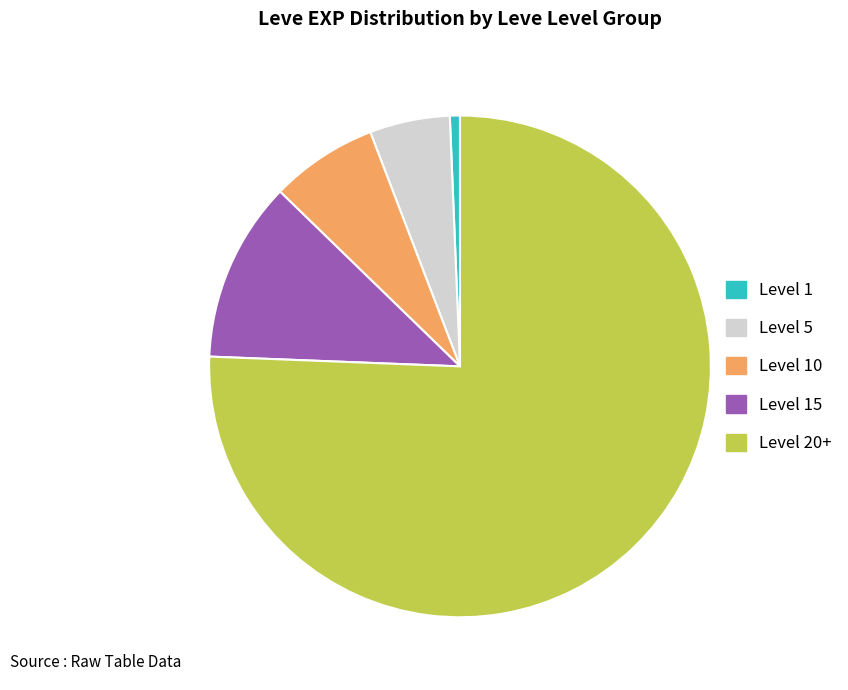

Is there a majority slice in this chart?

Yes